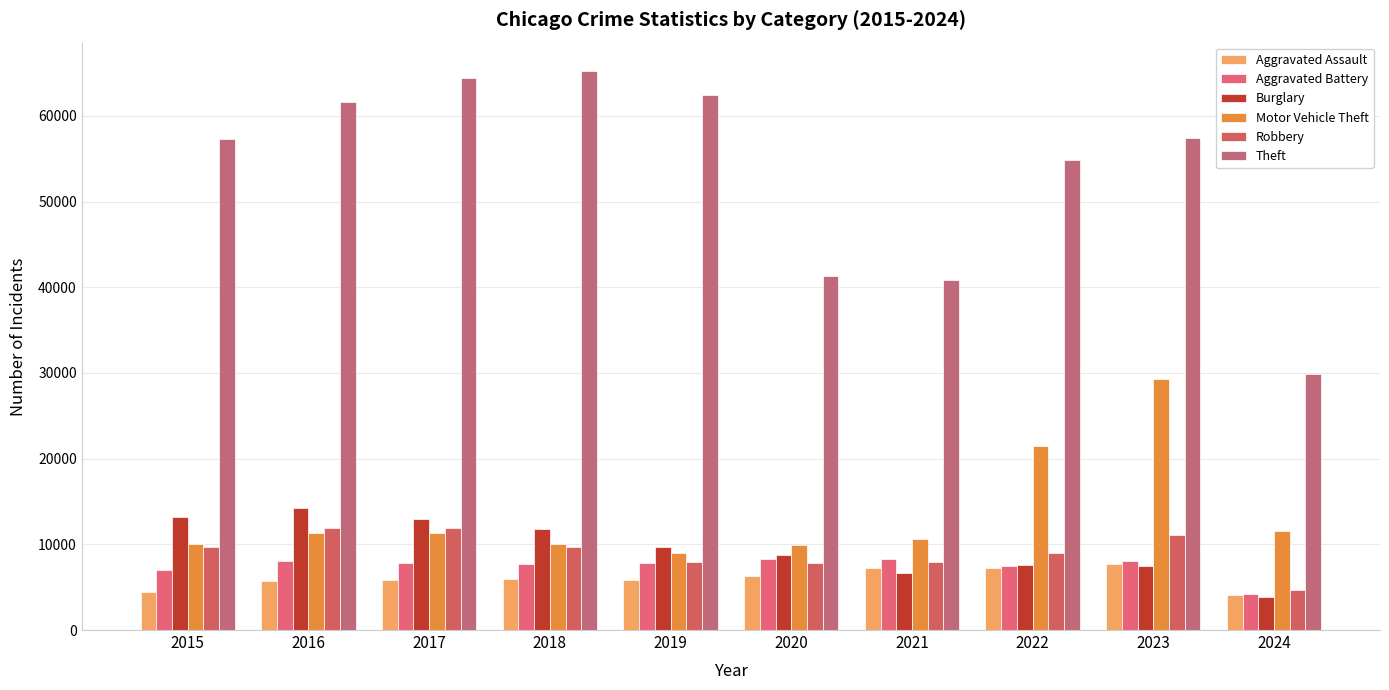

Which series changed the most between 2015 and 2024?

Theft